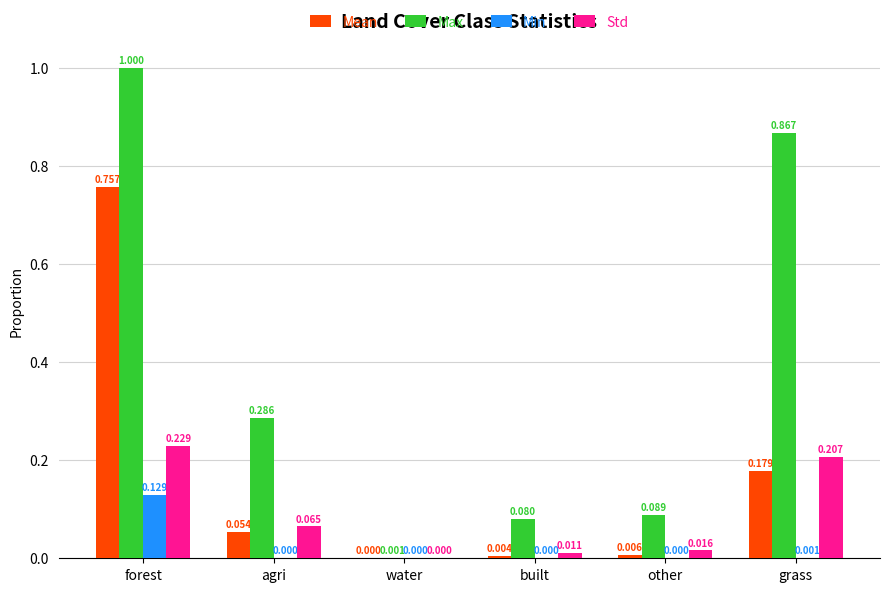

Which series changed the most between forest and water?

Max